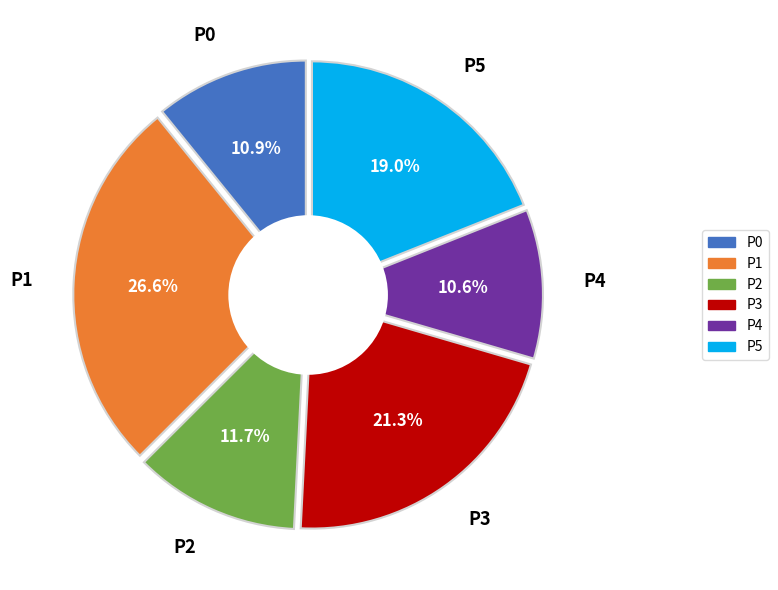

To the nearest percent, what is the difference between the largest and smallest slice percentages?

16%